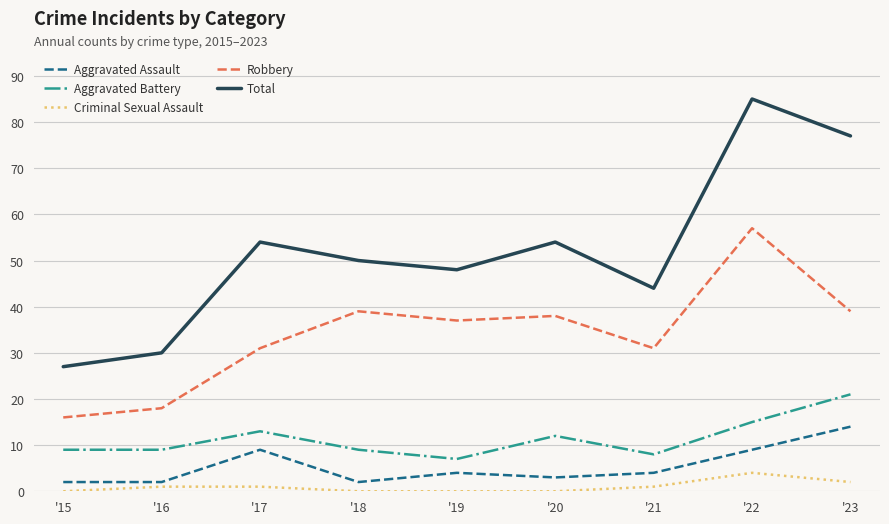

True or false: Robbery and Aggravated Assault cross at least once.

False